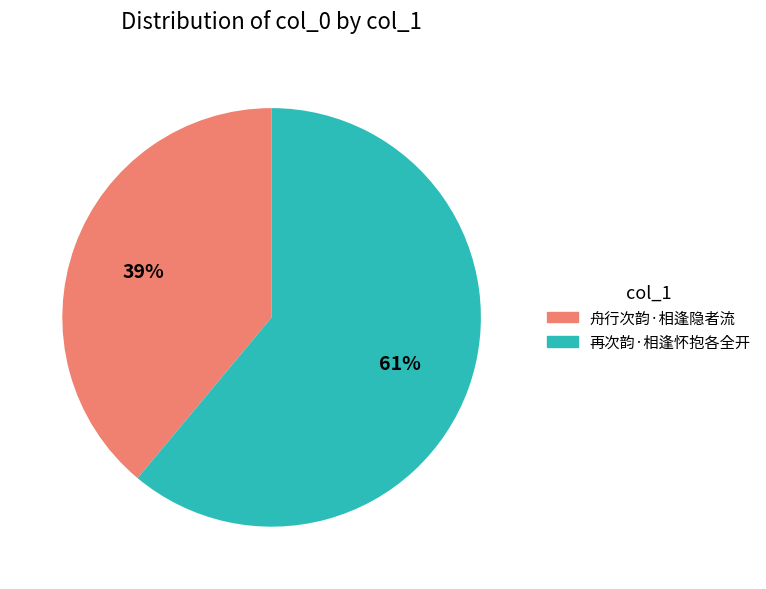

Rank the categories by value from highest to lowest.

再次韵·相逢怀抱各全开, 舟行次韵·相逢隐者流